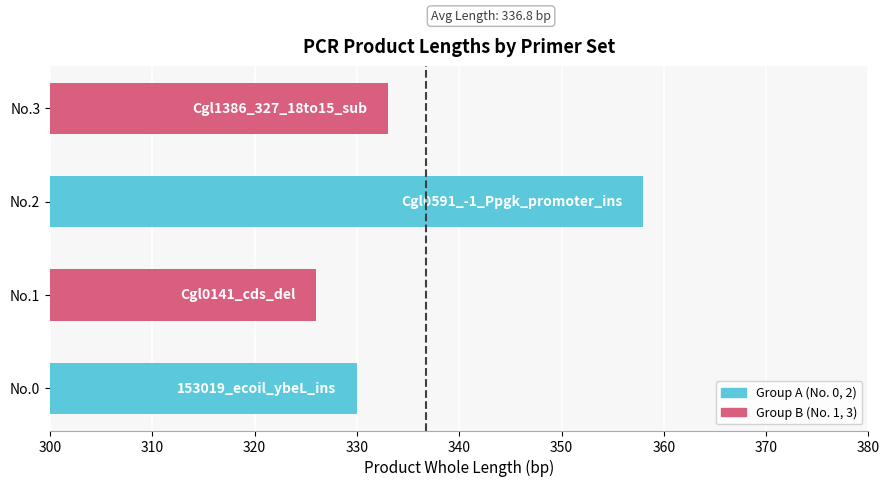

What is the difference between the second highest and second lowest values?

3